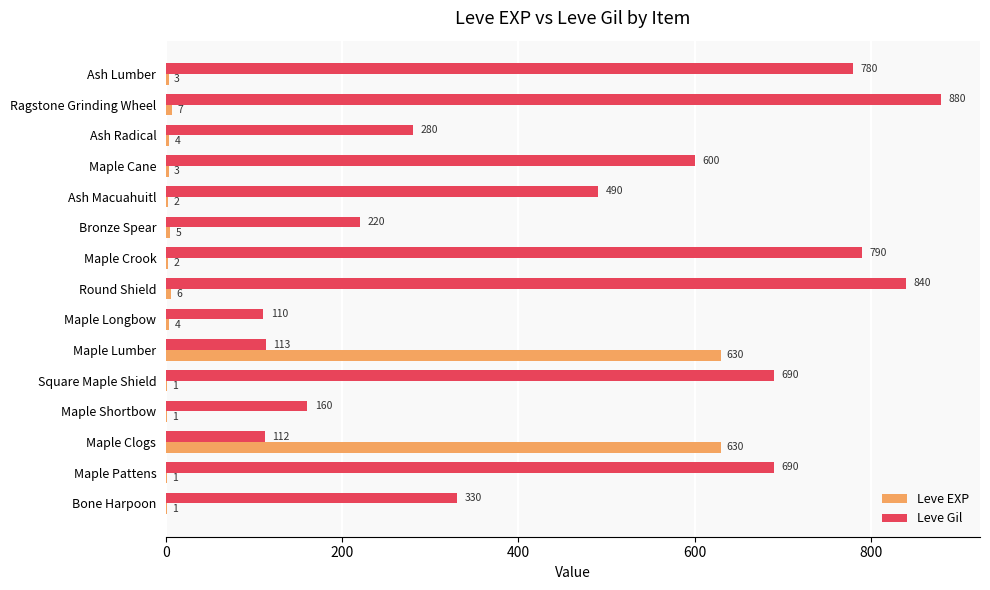

What is the sum of the Leve EXP values at Ash Macuahuitl and Bronze Spear?

7